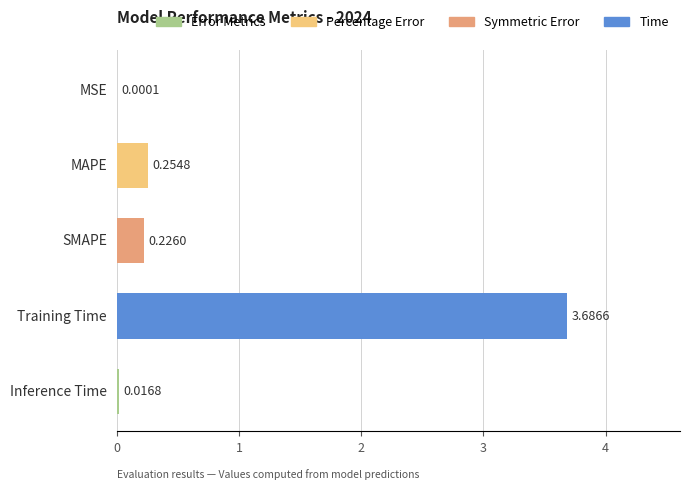

Is it true that the value at Training Time is 5.9?

False